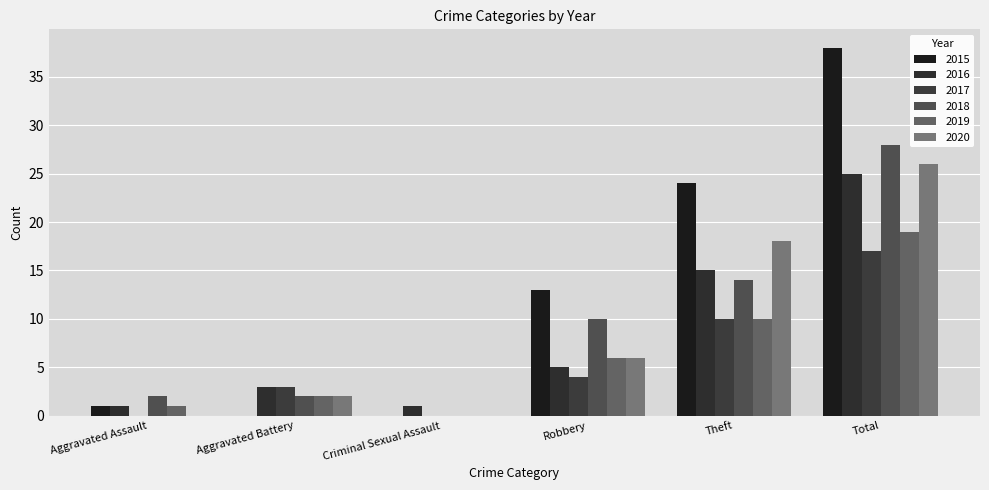

At how many categories does at least one series exceed 0?

6